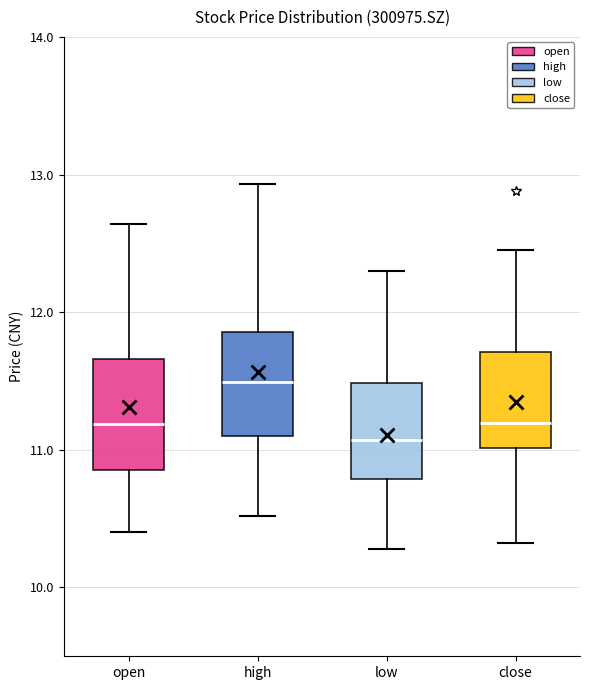

Reading left to right, read every box against the y-axis: the position of its median line, the range the box covers, and the ends of its whiskers. The values are not printed on the chart, so give them approximately, as read against the axis.

open: median 11.2, box 10.9 to 11.7, whiskers 10.4 to 12.6
high: median 11.5, box 11.1 to 11.9, whiskers 10.5 to 12.9
low: median 11.1, box 10.8 to 11.5, whiskers 10.3 to 12.3
close: median 11.2, box 11.0 to 11.7, whiskers 10.3 to 12.5